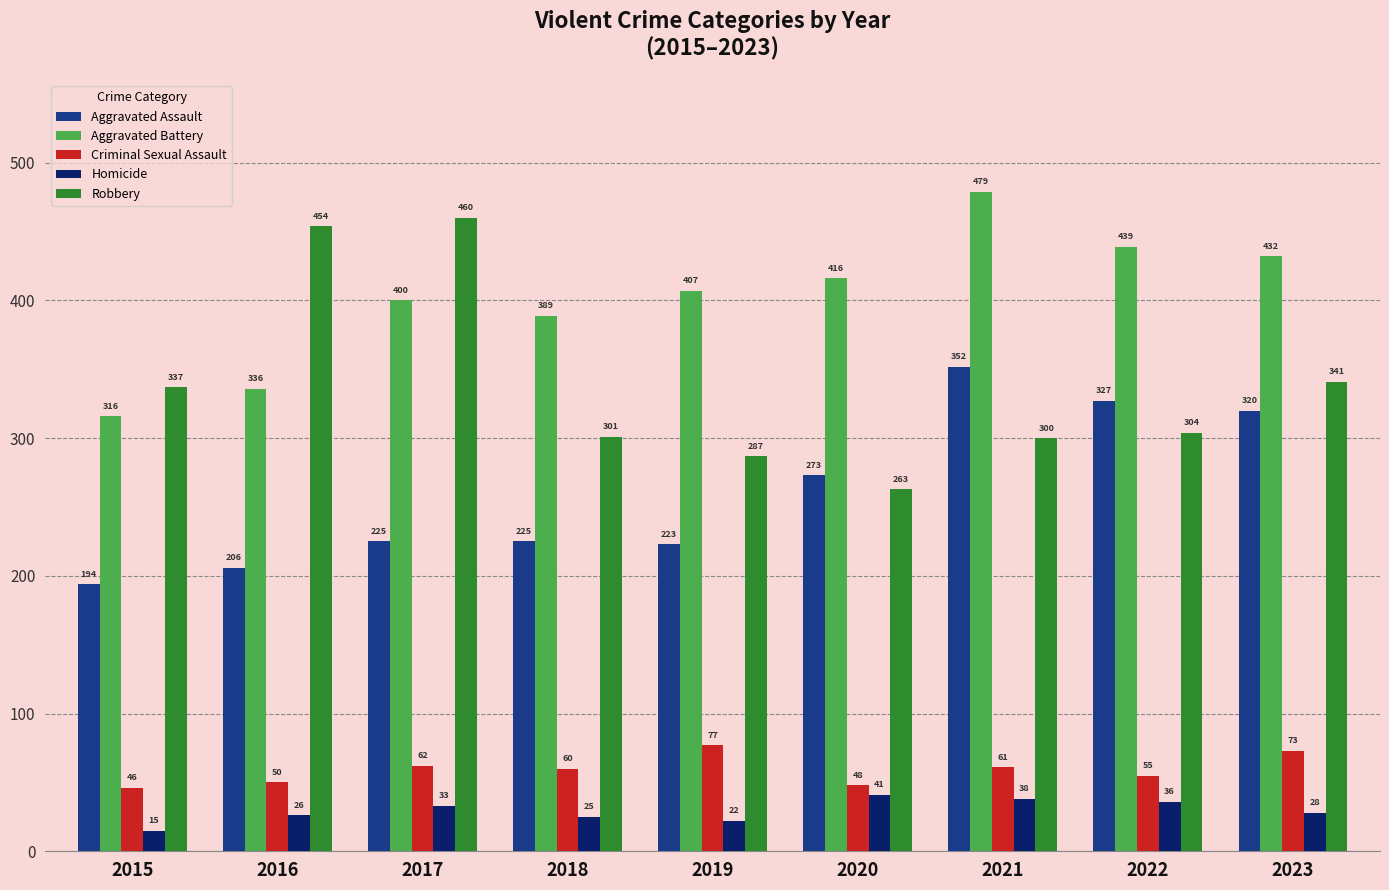

What is the value of the Homicide bar at the 9th from the left?

28